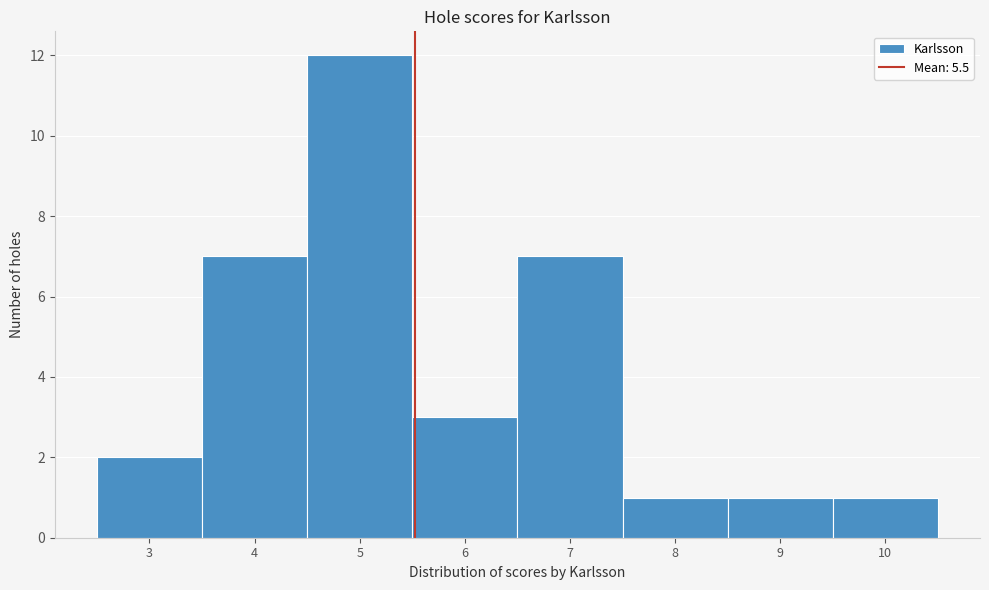

Which range on the x-axis has the tallest bar?

4.5 to 5.5